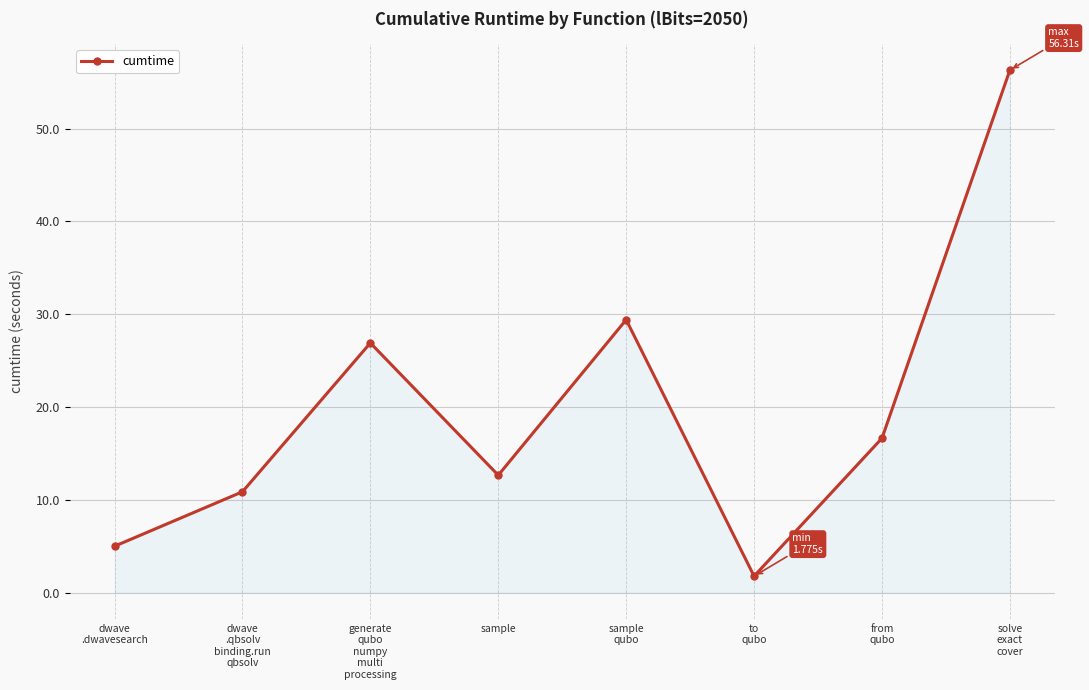

At which category does the data reach its first local peak?

generate
qubo
numpy
multi
processing